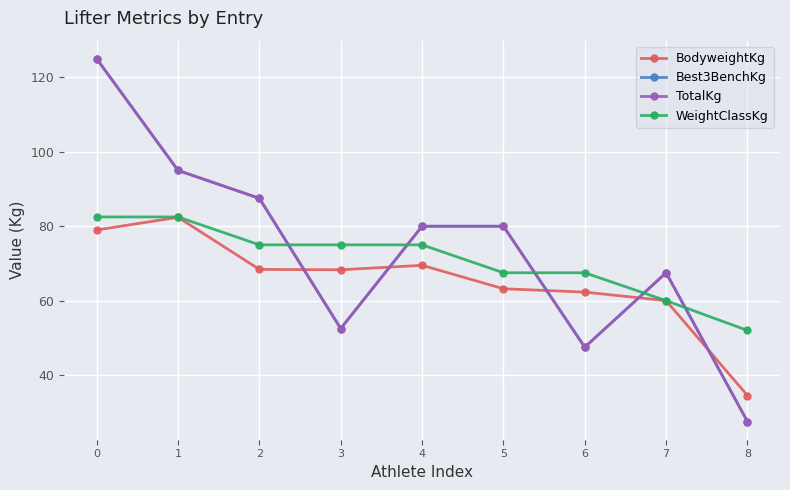

At how many categories does at least one series exceed 90?

2